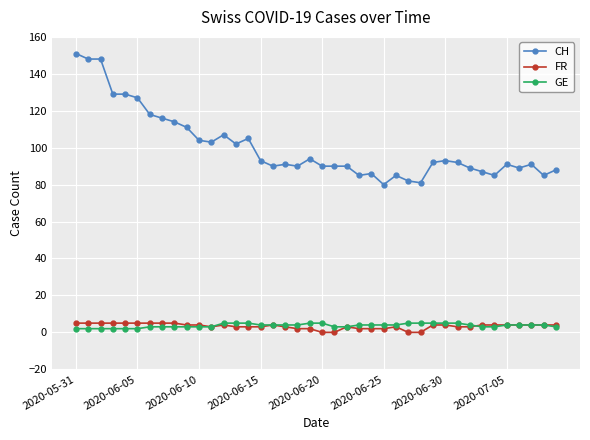

How many lines are shown in the chart?

3